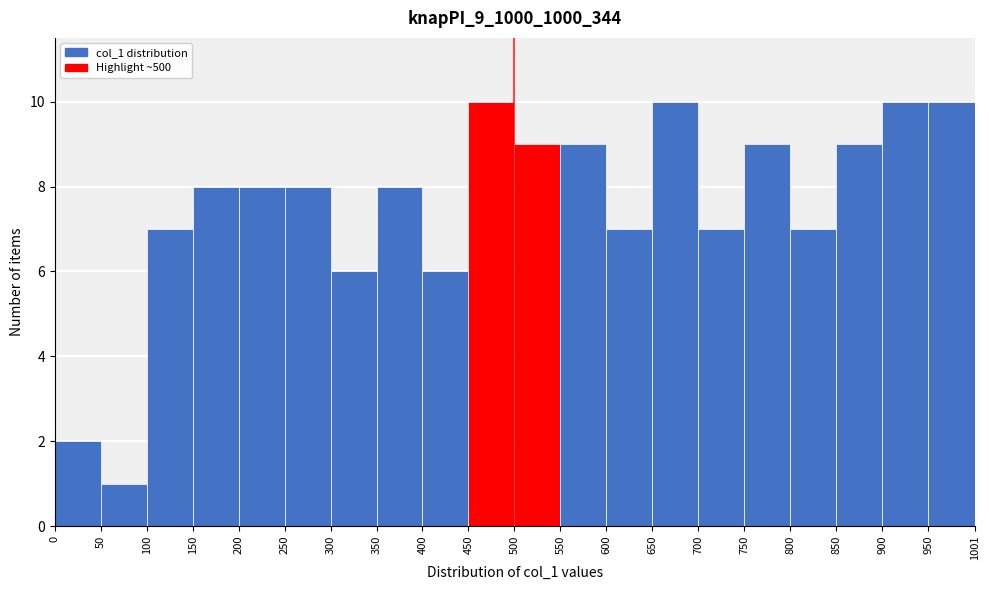

Reading left to right, list every bar in this chart as the range it spans on the x-axis followed by its height. The values are not printed on the chart, so give them approximately, as read against the axis.

0 to 50: 2
50 to 100: 1
100 to 150: 7
150 to 200: 8
200 to 250: 8
250 to 300: 8
300 to 350: 6
350 to 400: 8
400 to 450: 6
450 to 500: 10
500 to 550: 9
550 to 600: 9
600 to 650: 7
650 to 700: 10
700 to 750: 7
750 to 800: 9
800 to 850: 7
850 to 900: 9
900 to 950: 10
950 to 1001: 10